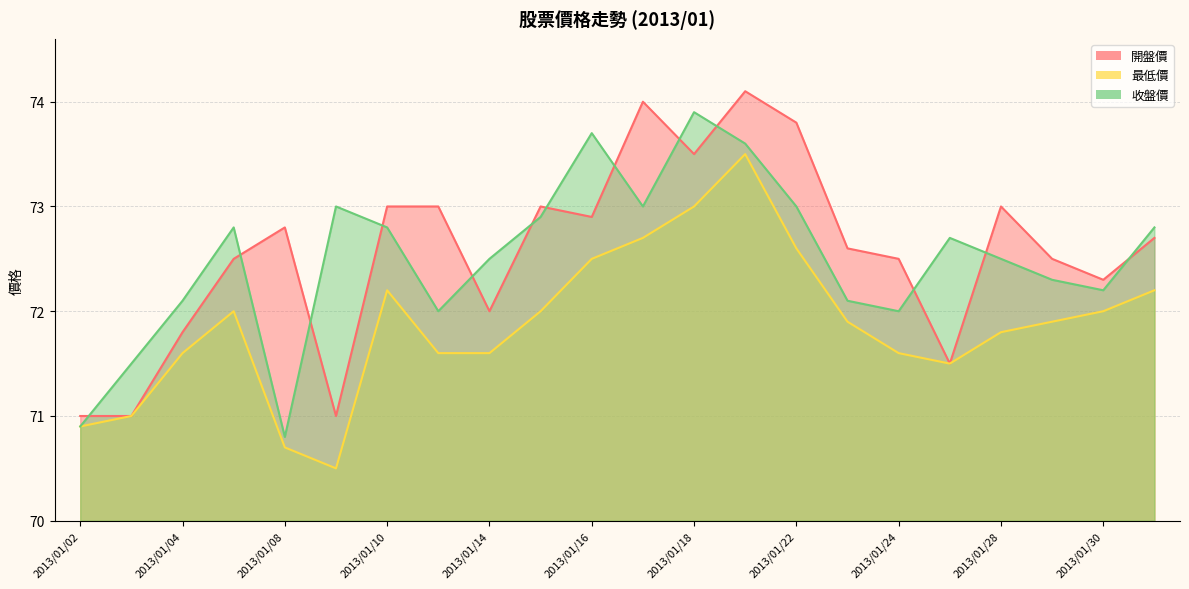

What is the approximate value of 收盤價 at 2013/01/31?

72.8